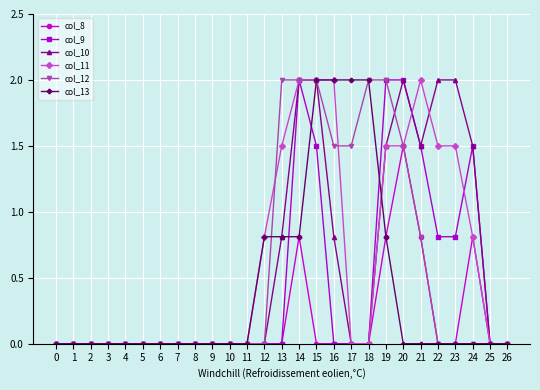

How many data points does each series have?

27